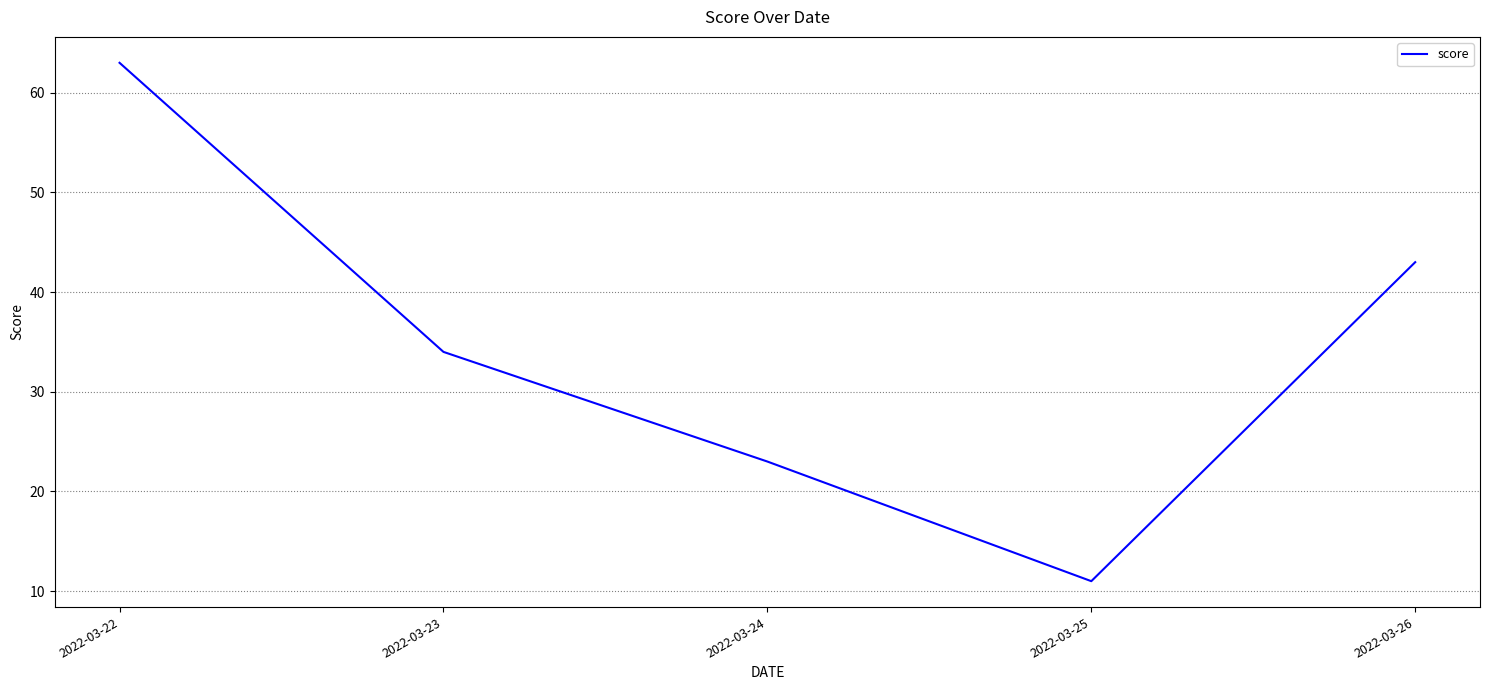

The value at 2022-03-24 is 7. True or false?

False